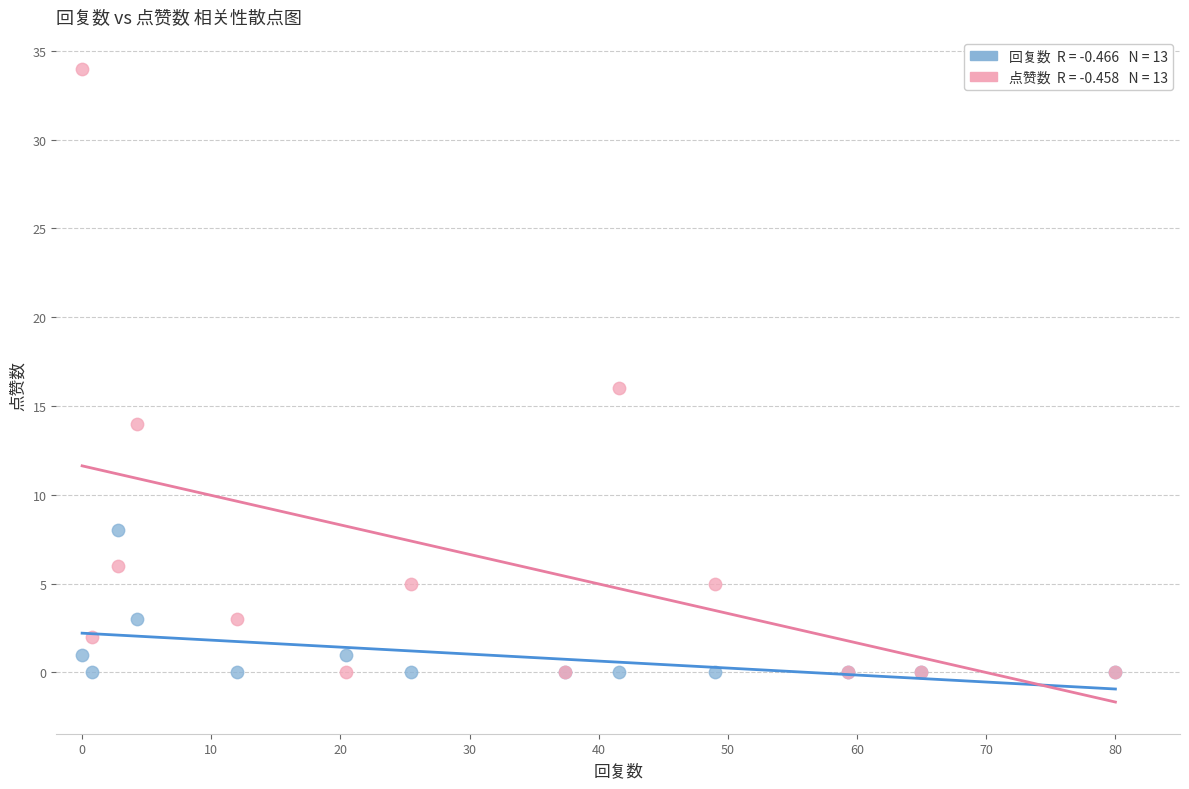

Across all series, what Y value is closest to 17?

16